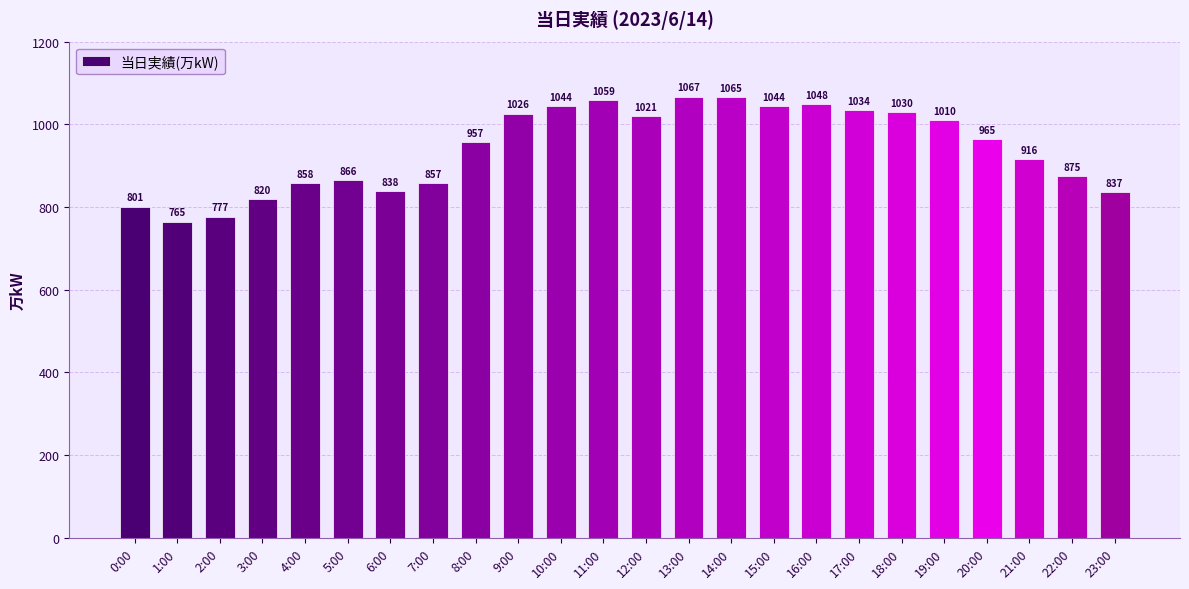

Which has a higher value, 8:00 or 14:00?

14:00